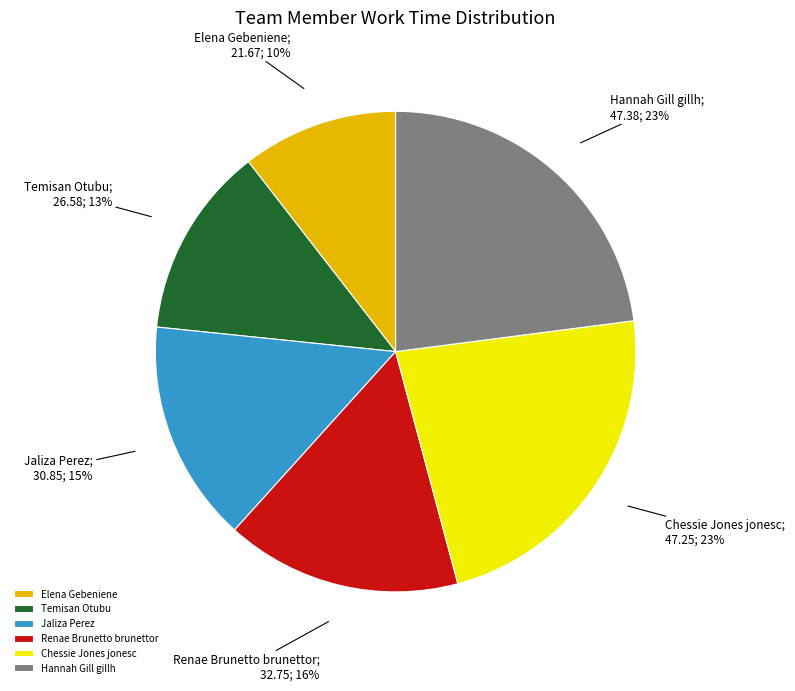

The Temisan Otubu slice represents 5% of the pie. True or false?

False